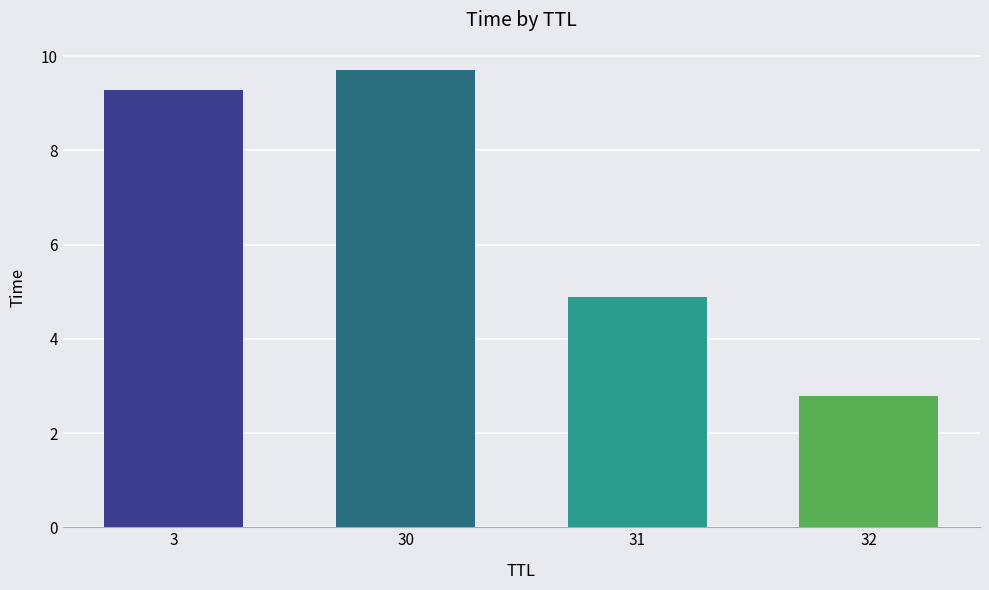

Which has a higher value, 32 or 30?

30